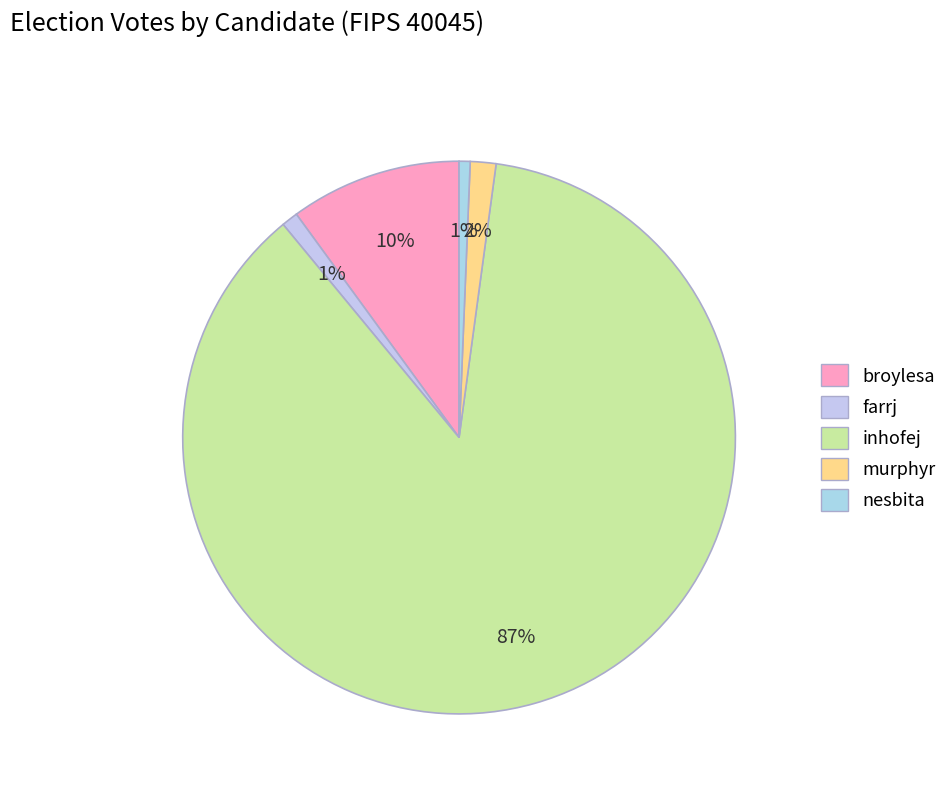

How much of the chart is everything except inhofej?

13.1%